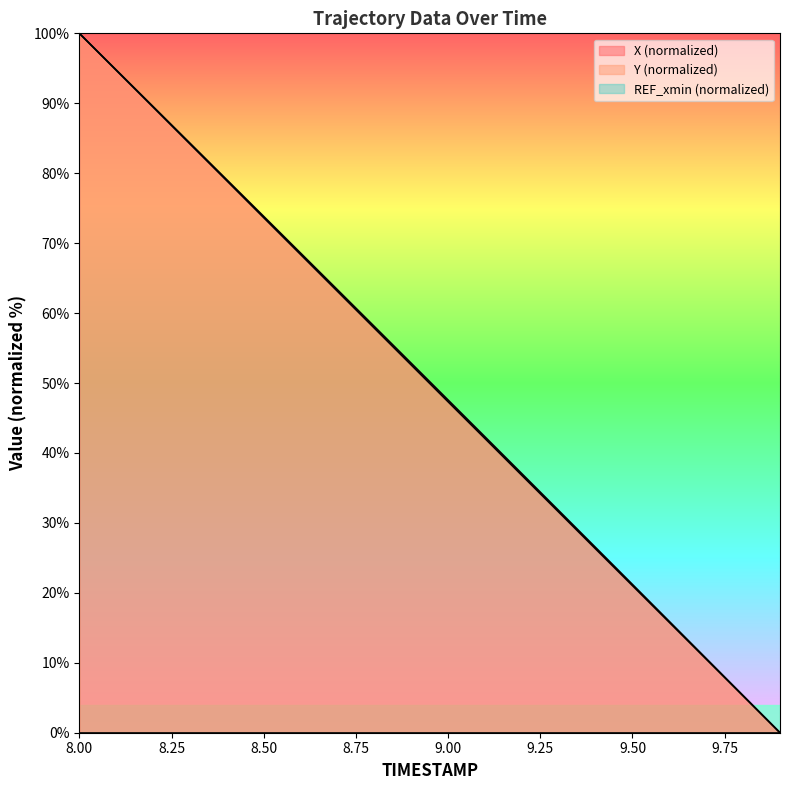

Reading right to left, transcribe all the data shown in this chart.

X: 0.0	5.3	10.5	15.8	21.0	26.3	31.5	36.8	42.1	47.3	52.6	57.9	63.1	68.4	73.6	78.9	84.2	89.5	94.7	100.0
Y: 0.0	5.3	10.6	15.9	21.2	26.5	31.8	37.0	42.3	47.6	52.8	58.1	63.3	68.6	73.8	79.1	84.3	89.5	94.8	100.0